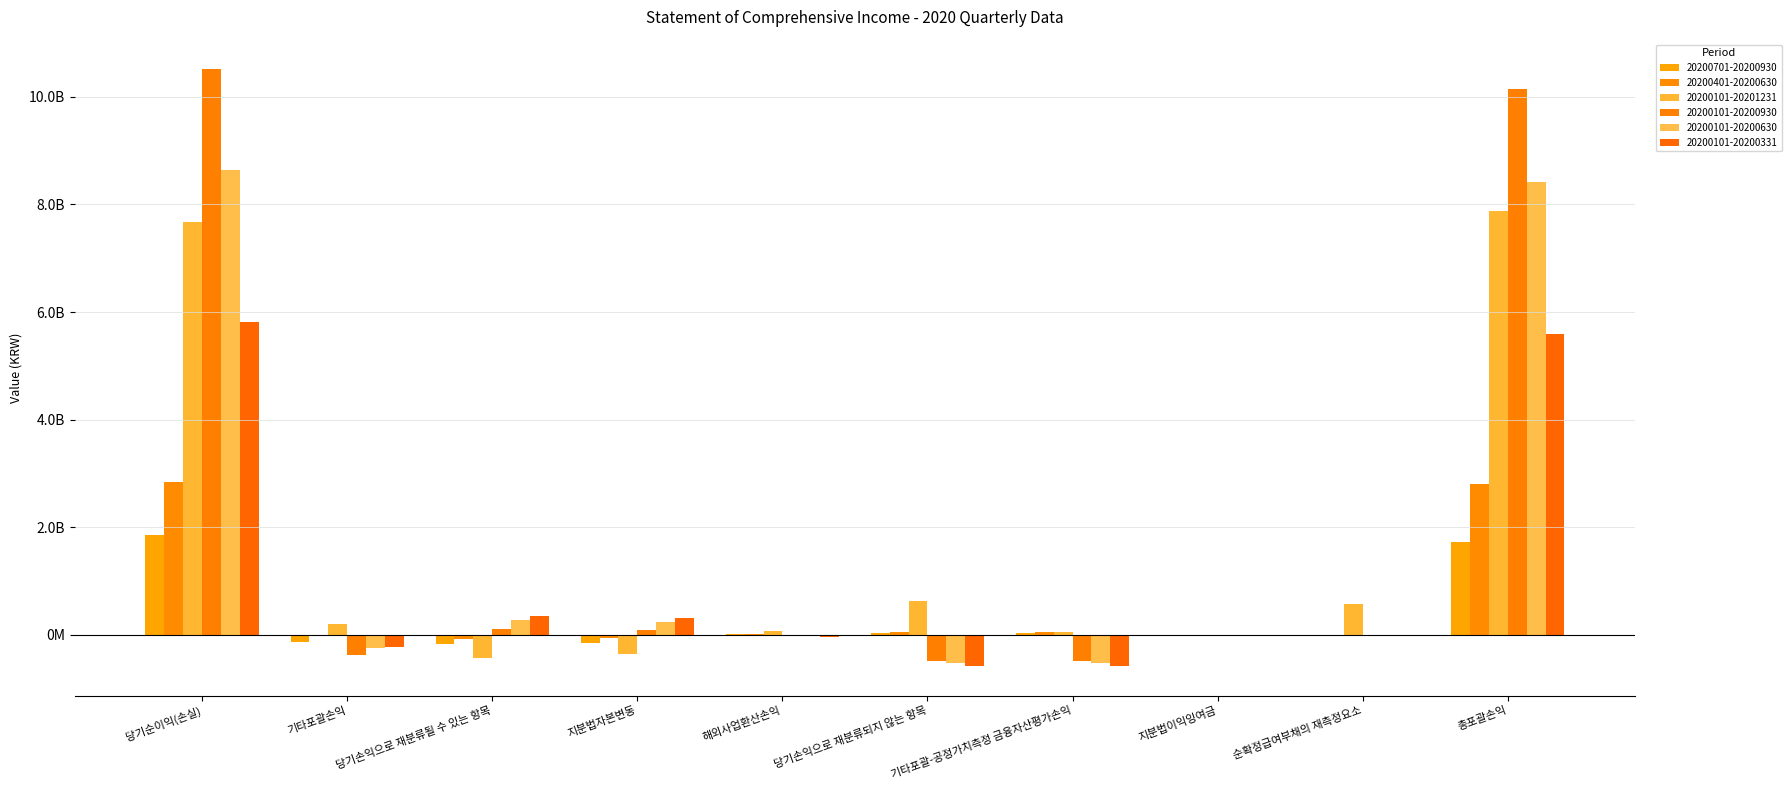

Are the bars horizontal?

No